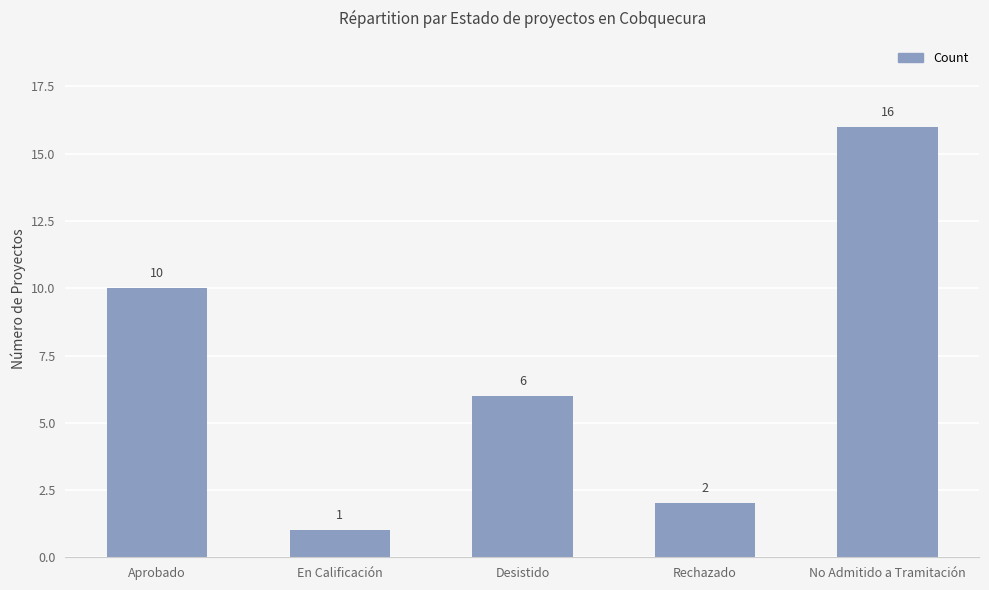

What is the label of the 5th bar from the right?

Aprobado